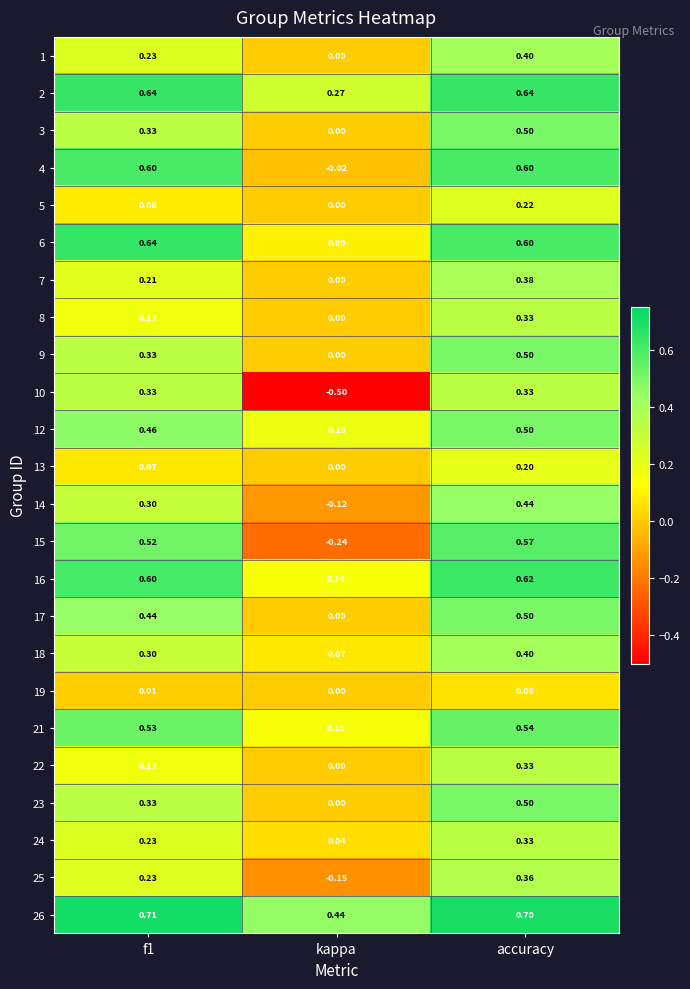

Which series has the largest total across all categories?

26